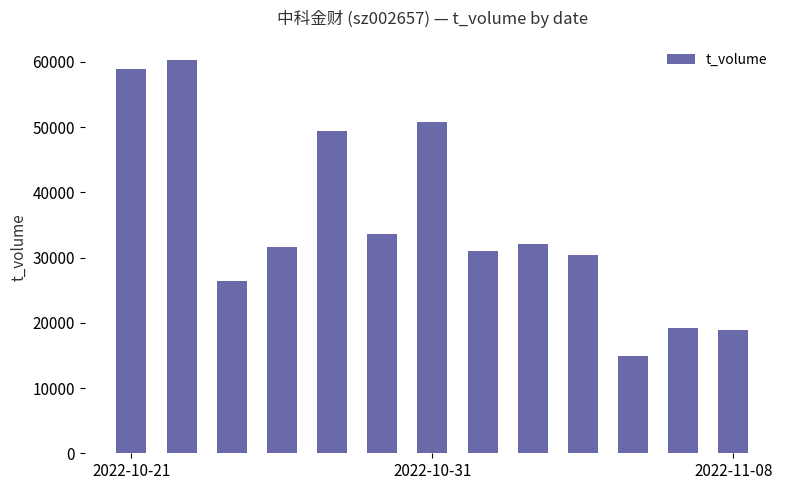

Reading right to left, extract all data points from this chart.

18885	19223	14984	30321	32096	30944	50730	33615	49456	31538	26423	60223	58957